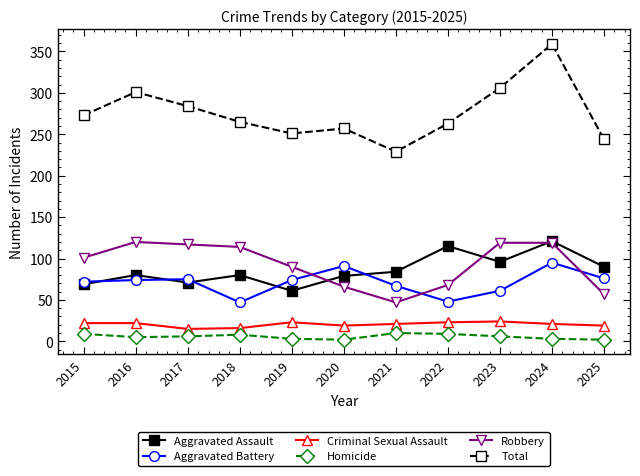

Which category has the highest value across all series?

2024